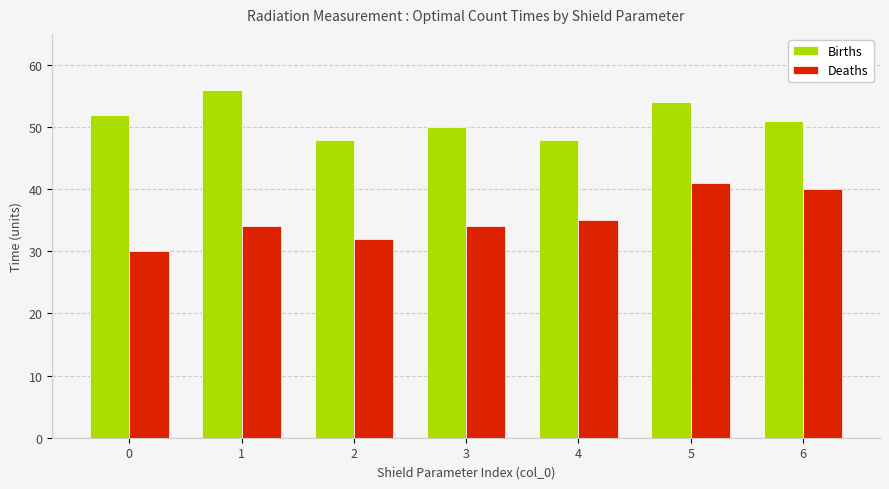

What is the average value of the Deaths series?

35